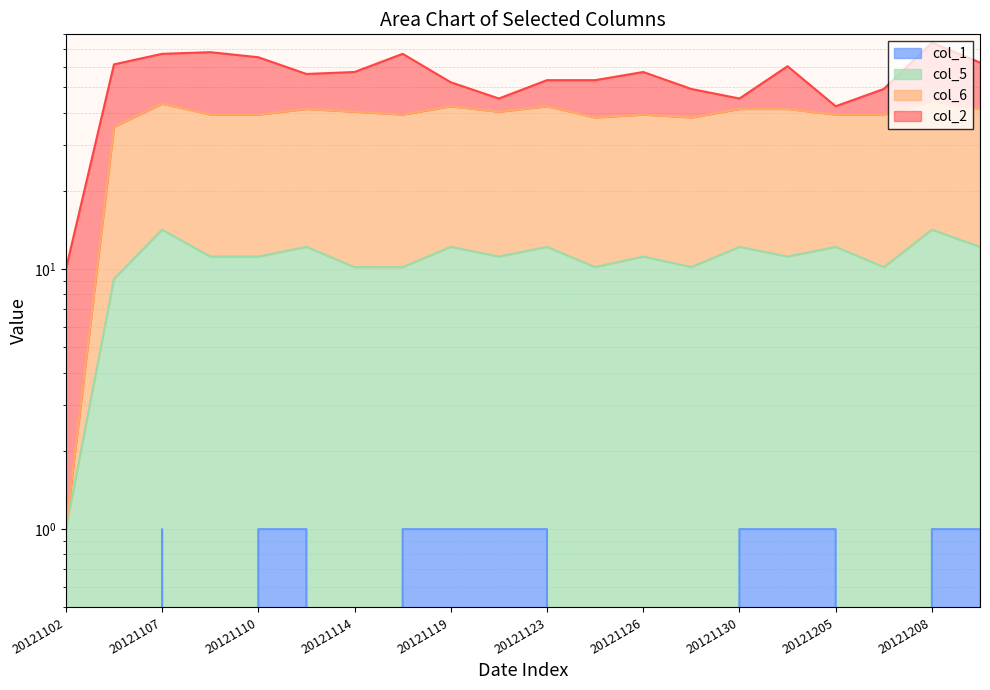

Which series changed the most between 20121113 and 20121130?

col_6